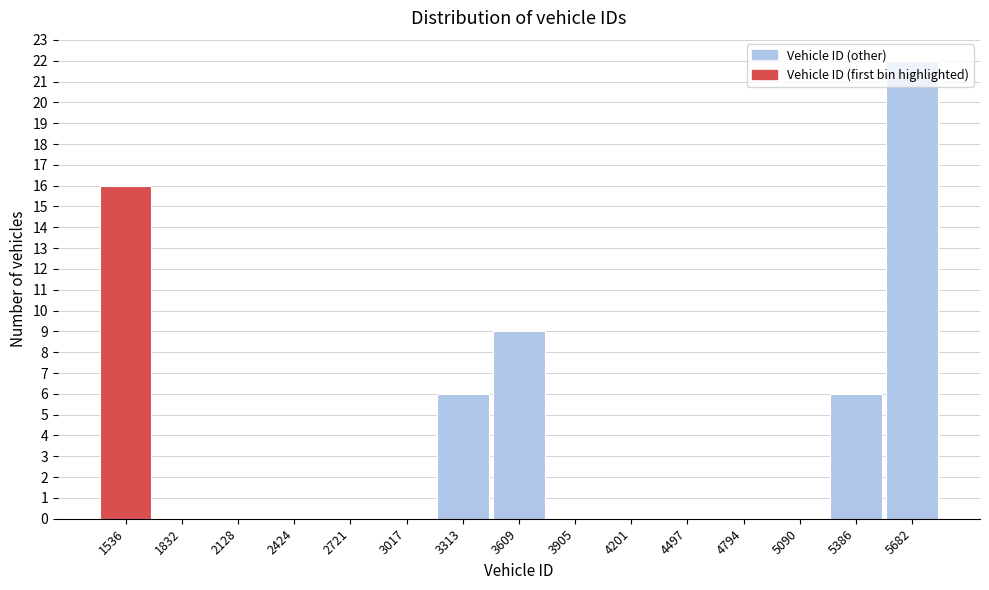

Reading left to right, transcribe this chart: for each bar, give the range it covers on the x-axis and its height. Neither the bar edges nor the heights are printed on the chart, so give them approximately, as read against the axes.

1400 to 1700: 16
1700 to 2000: 0
2000 to 2300: 0
2300 to 2550: 0
2550 to 2850: 0
2850 to 3150: 0
3150 to 3450: 6
3450 to 3750: 9
3750 to 4050: 0
4050 to 4350: 0
4350 to 4650: 0
4650 to 4950: 0
4950 to 5250: 0
5250 to 5550: 6
5550 to 5850: 22